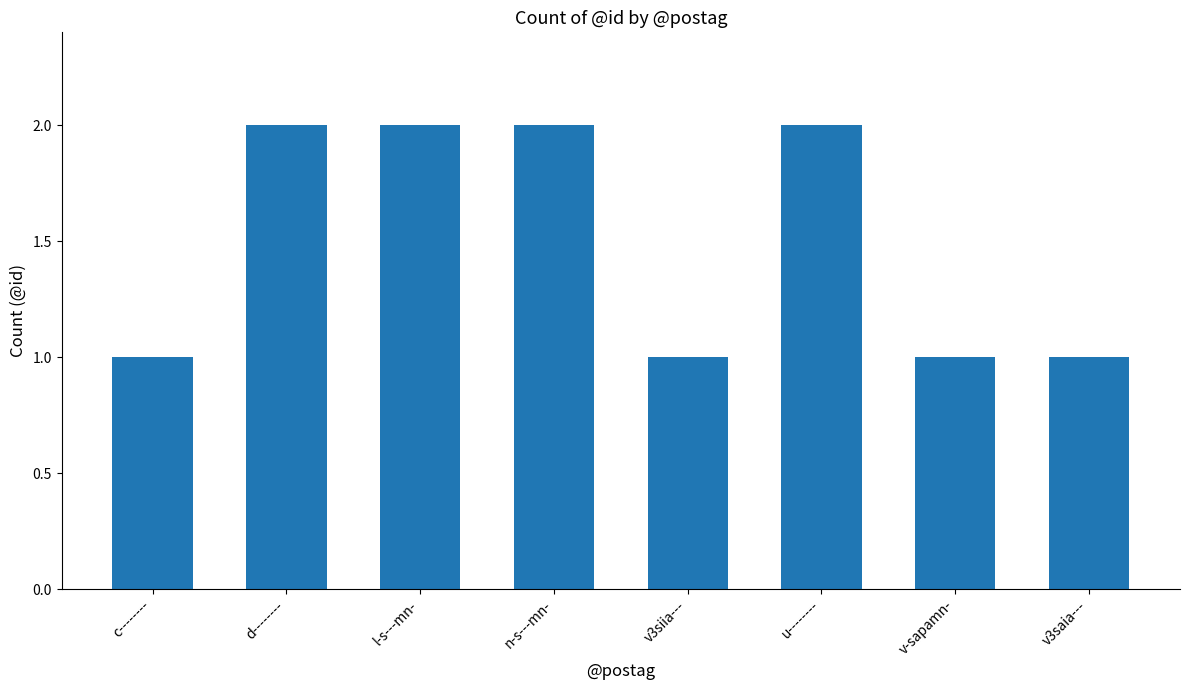

Approximately how many times larger is the value at u-------- compared to l-s---mn-?

1.0